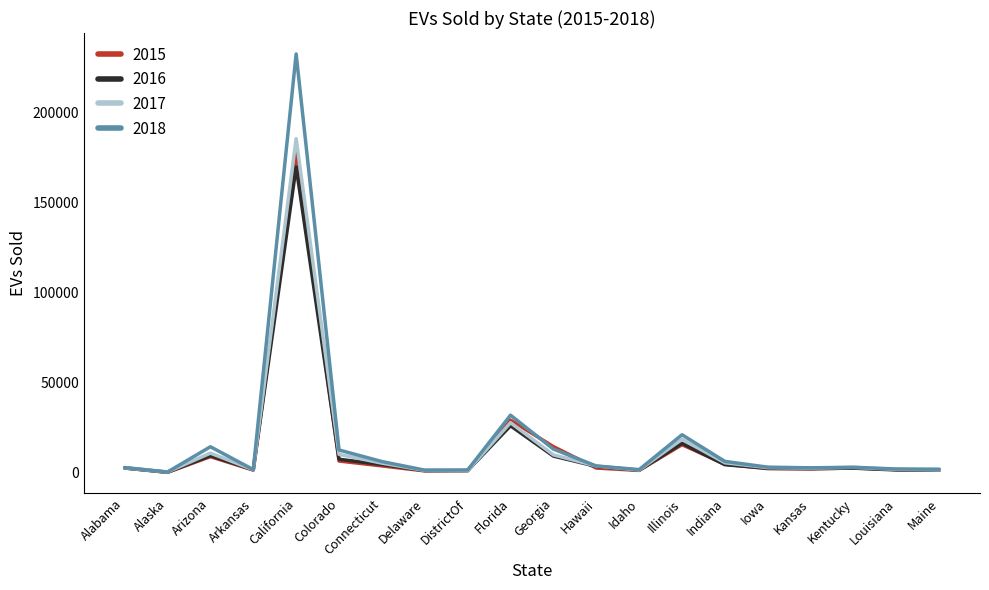

The 2017 series shows 5457 at Connecticut. True or false?

True